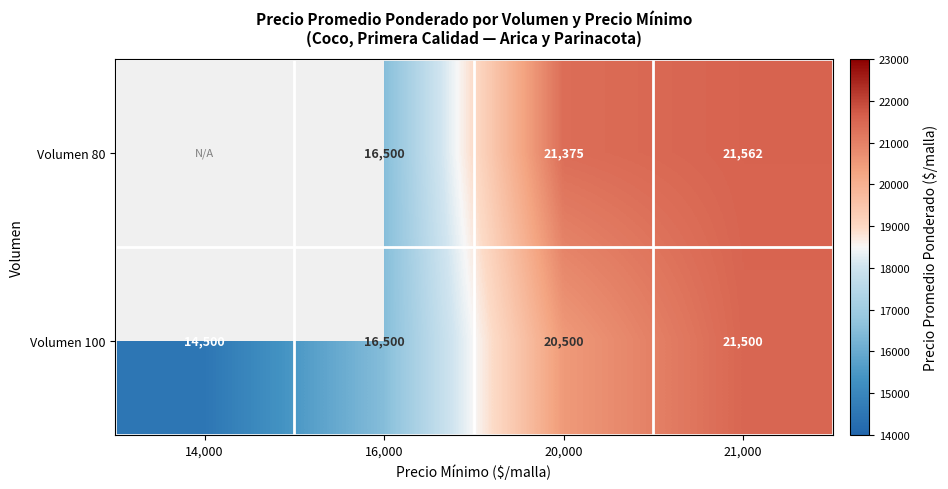

What is the difference between the highest and lowest values at 20,000?

875